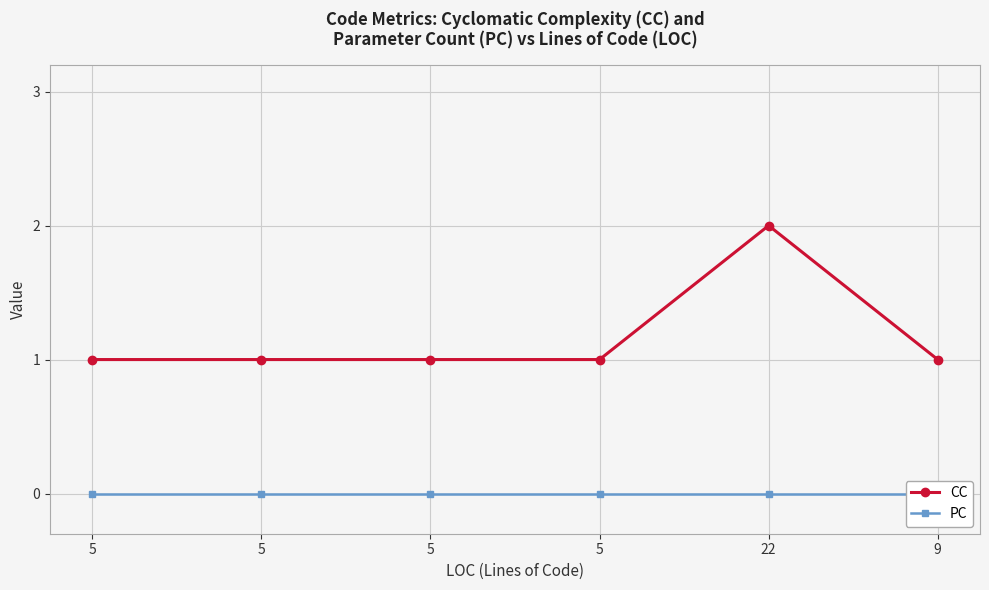

True or false: CC has more than 1 interior local peaks.

False